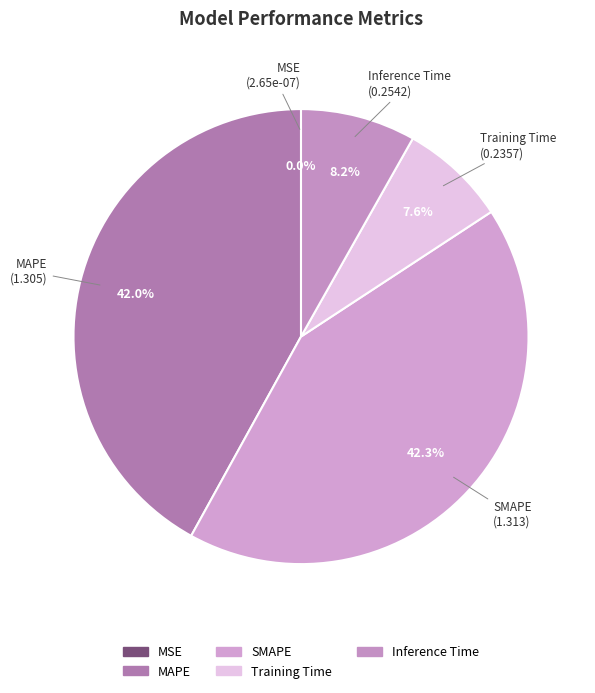

To the nearest percent, what percentage of the pie is Training Time?

8%